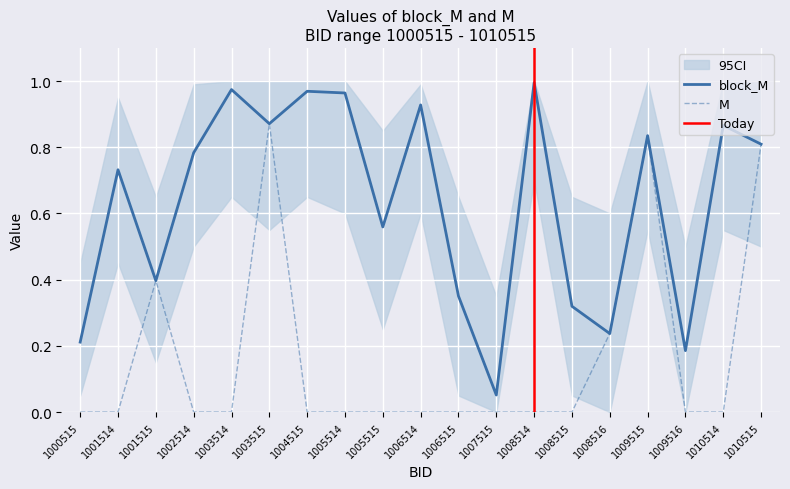

Which series changed the most between 1002514 and 1003514?

block_M